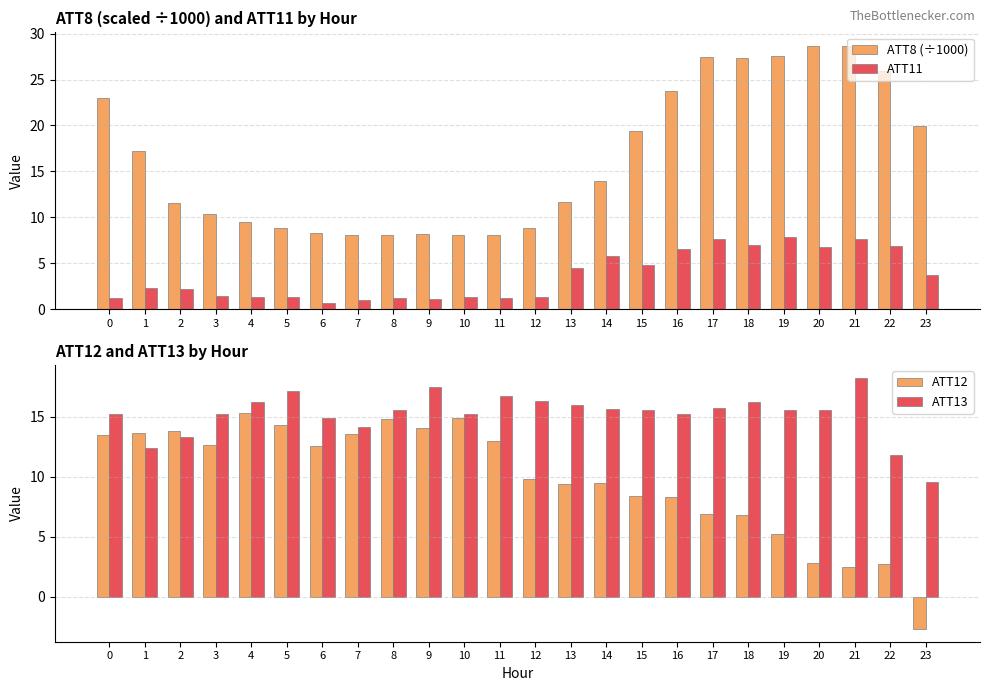

What is the difference between the maximum and second lowest values in the ATT12 series?

12.8